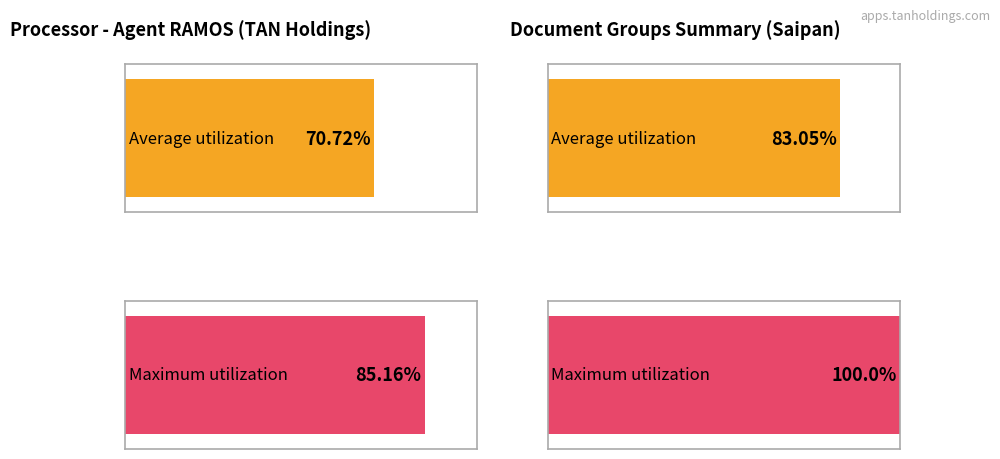

Are the bars horizontal?

Yes